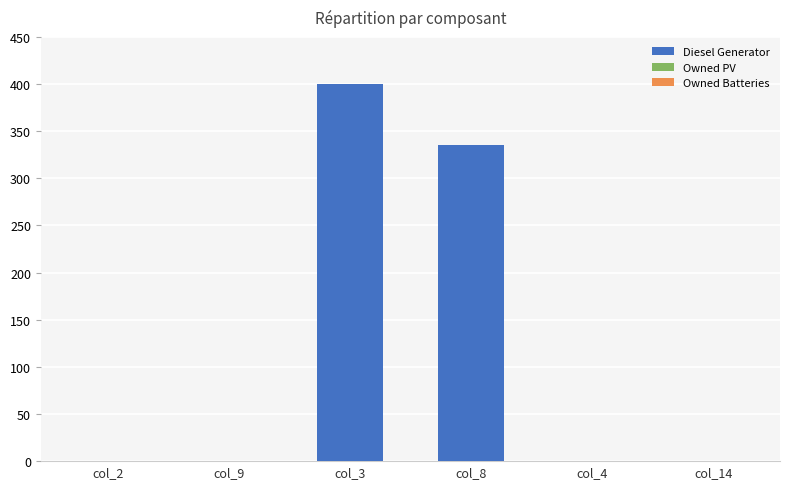

What is the sum of all values?

735